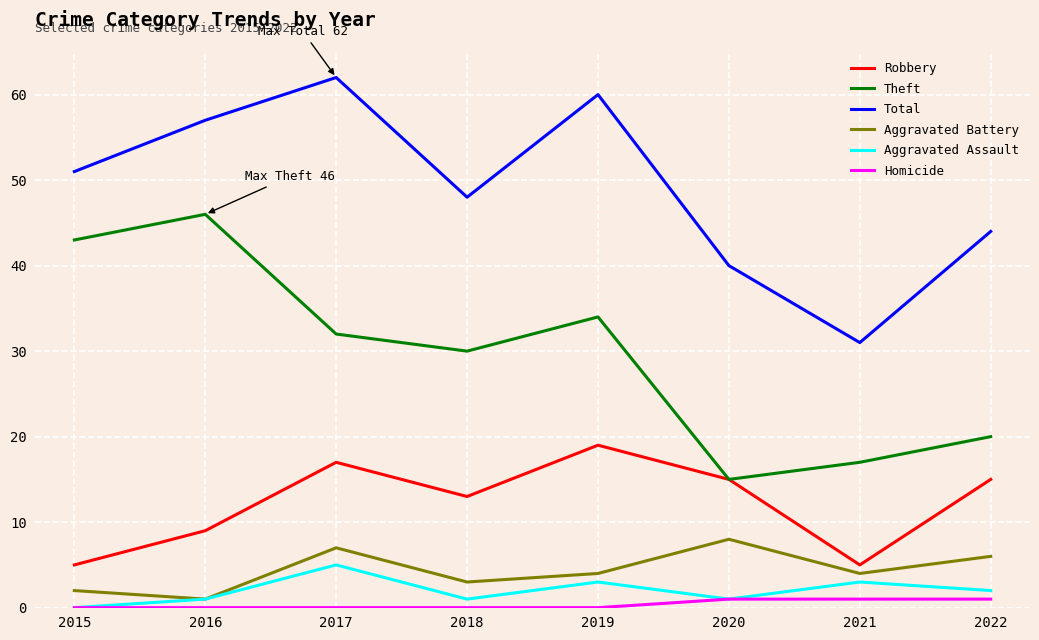

Is this an area chart (filled region under the line)?

No